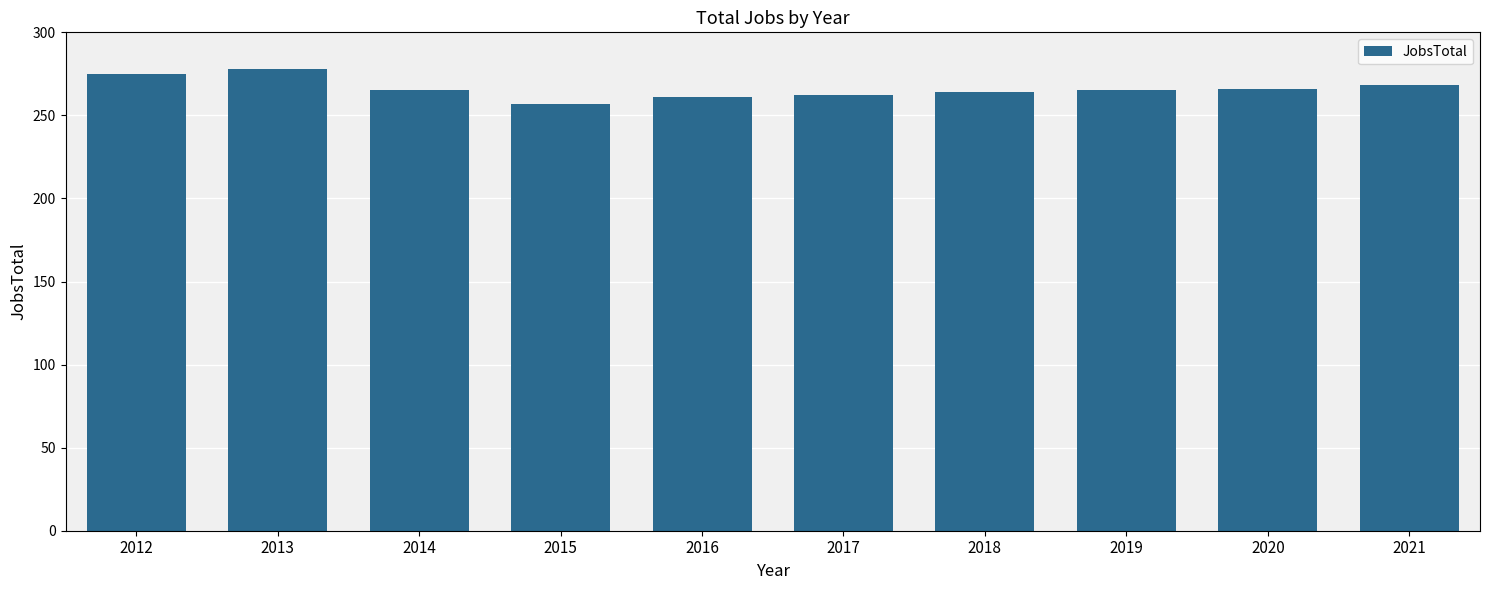

The chart shows a value of 97 at 2016. True or false?

False